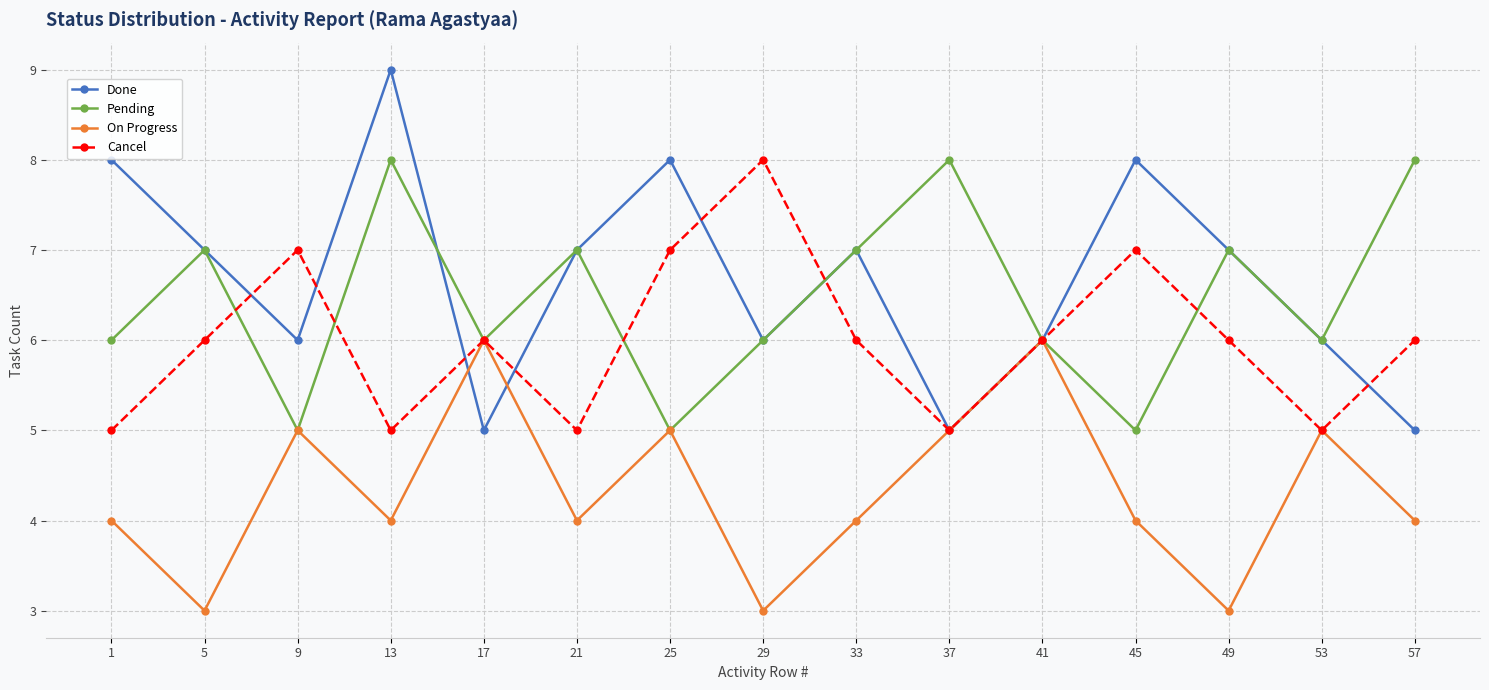

The Cancel series shows 5 at 53. True or false?

True